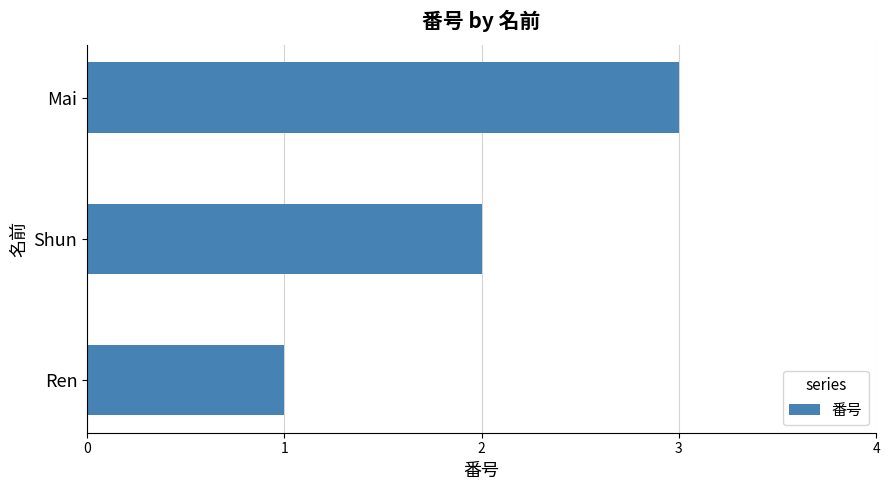

How many bars are there in total?

3